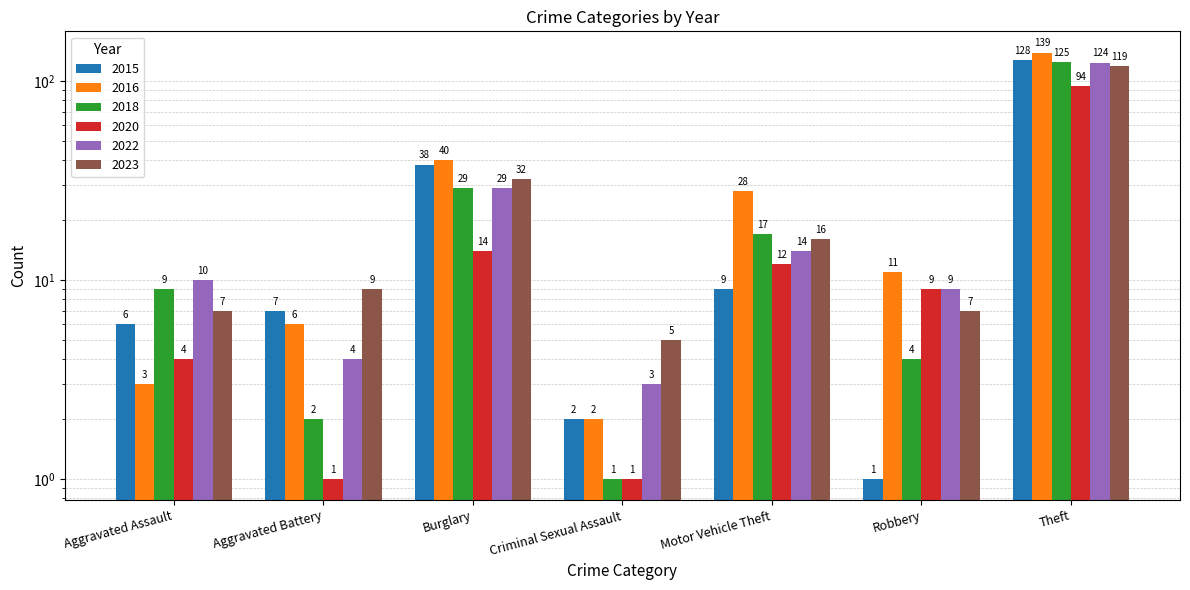

True or false: 2022 has a value of 29 at Burglary.

True